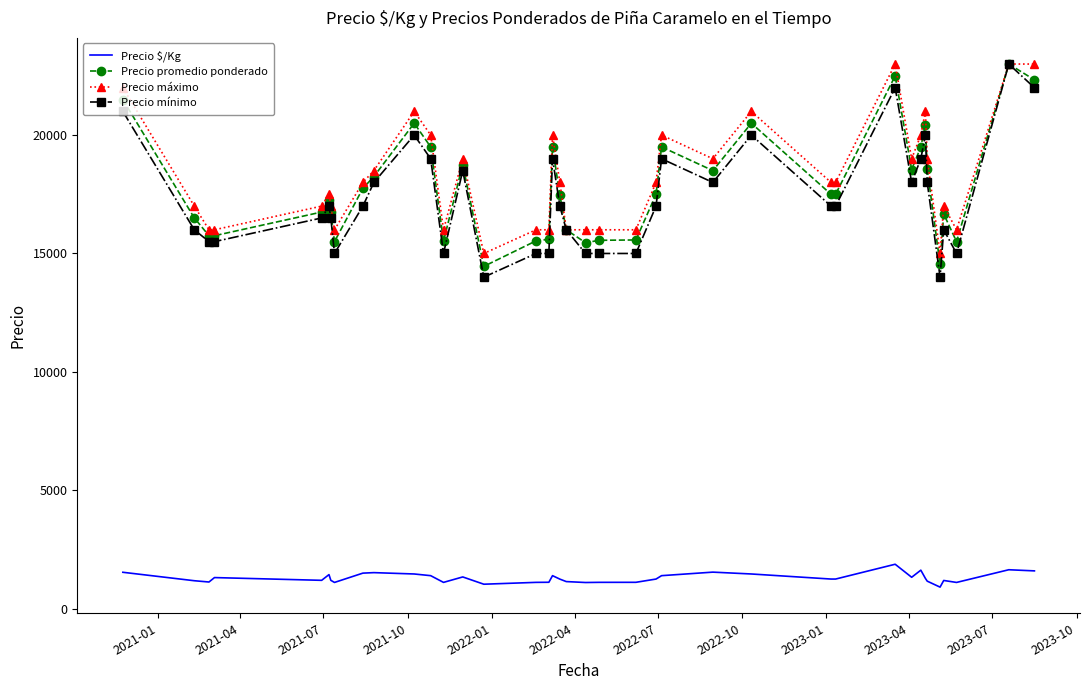

How many distinct data groups are displayed?

4